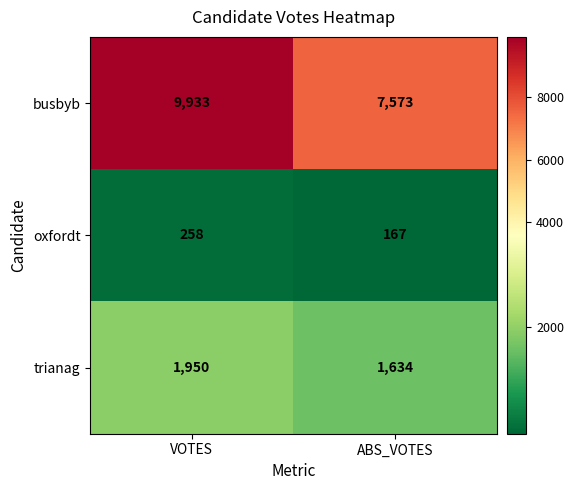

List the labels in order of busbyb value, largest first.

VOTES, ABS_VOTES